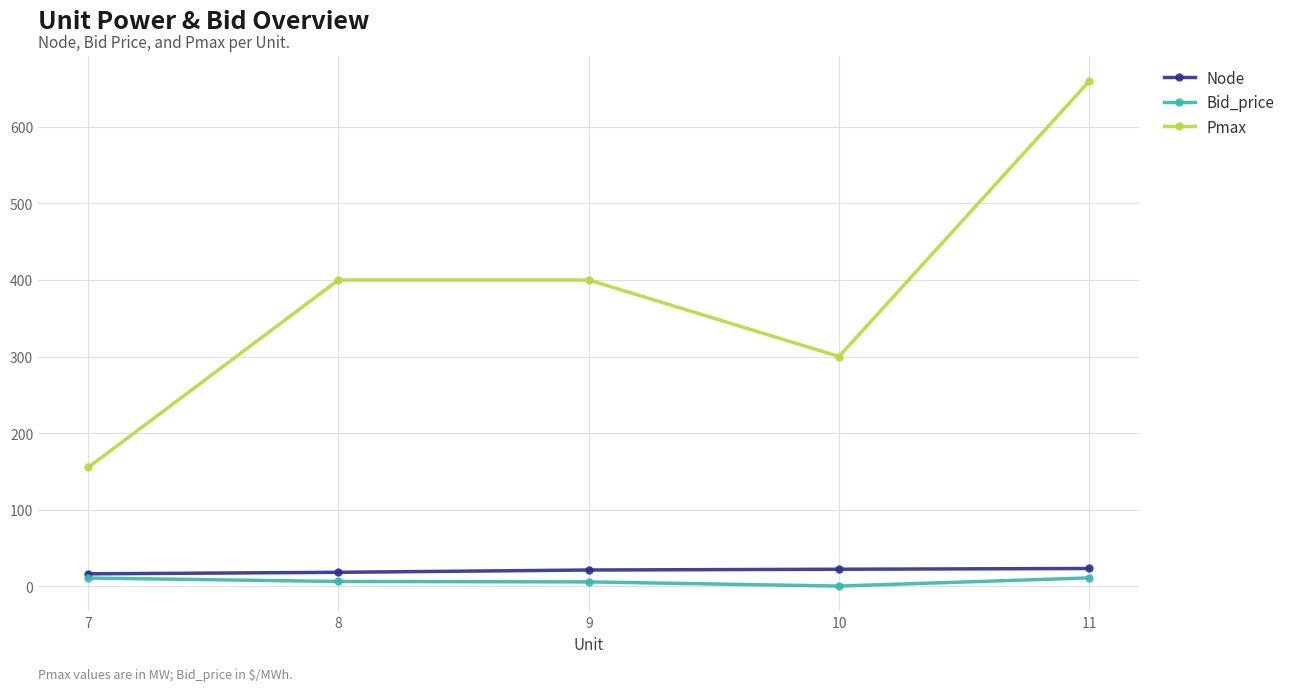

What is the value of the Pmax point at the 2nd from the left?

400.0